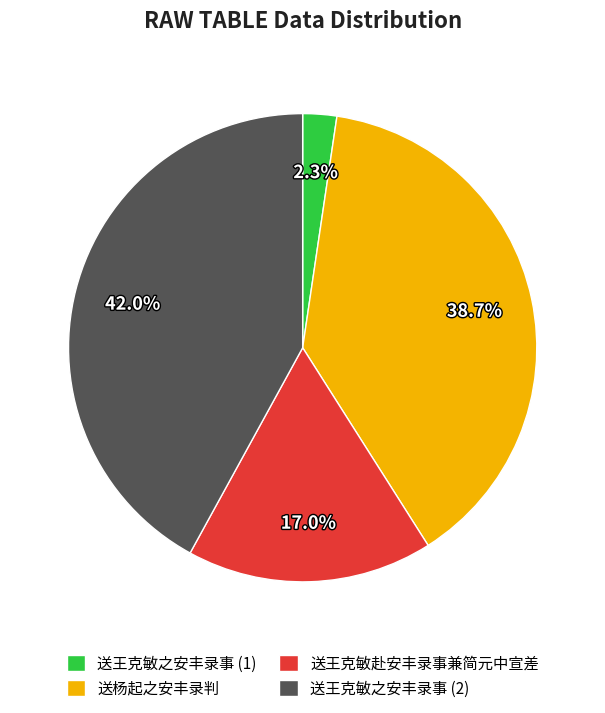

Approximately how many times larger is the value at 送杨起之安丰录判 compared to 送王克敏之安丰录事 (2)?

0.9